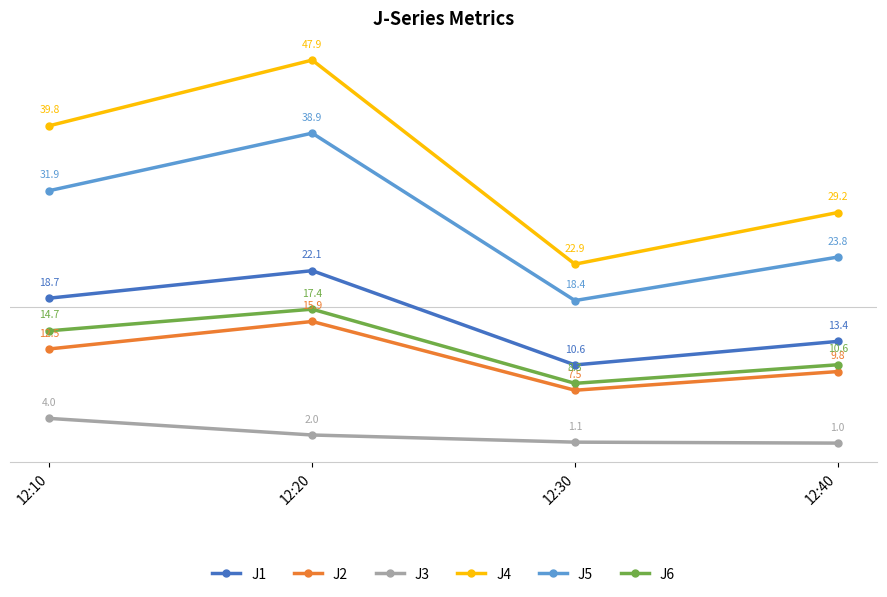

Which series has the largest range (max minus min)?

J4